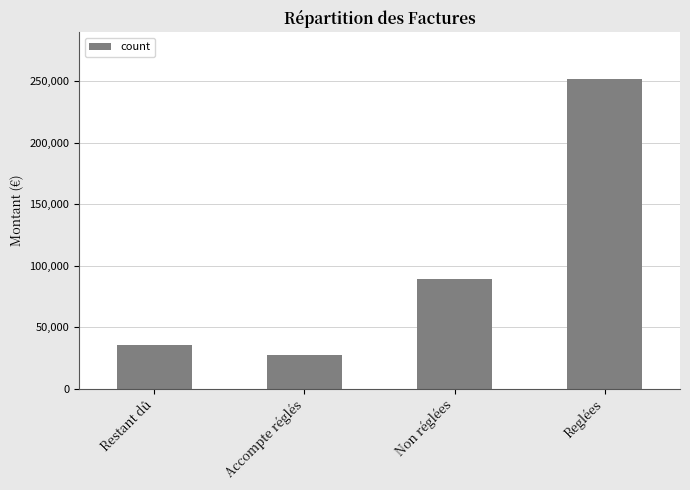

What is the difference between the values at Accompte réglés and Non réglées?

61584.5